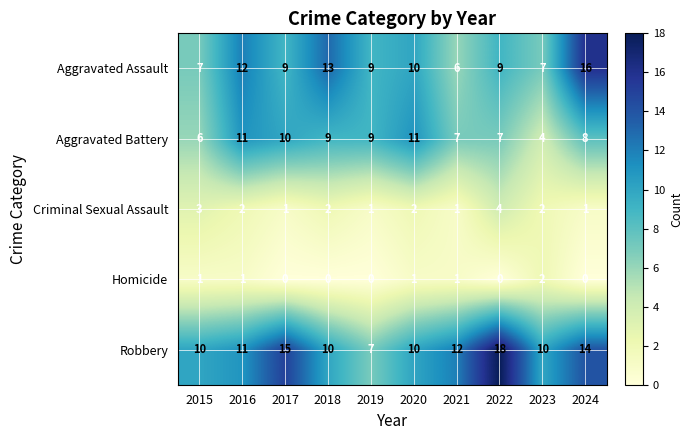

What is the total value across all series at 2015?

27